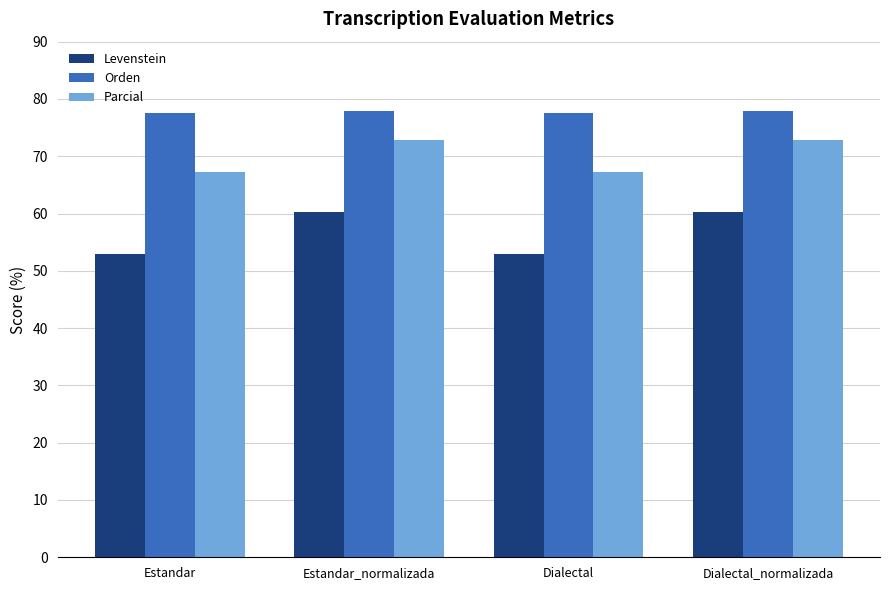

How many data points in Levenstein are above 60?

2